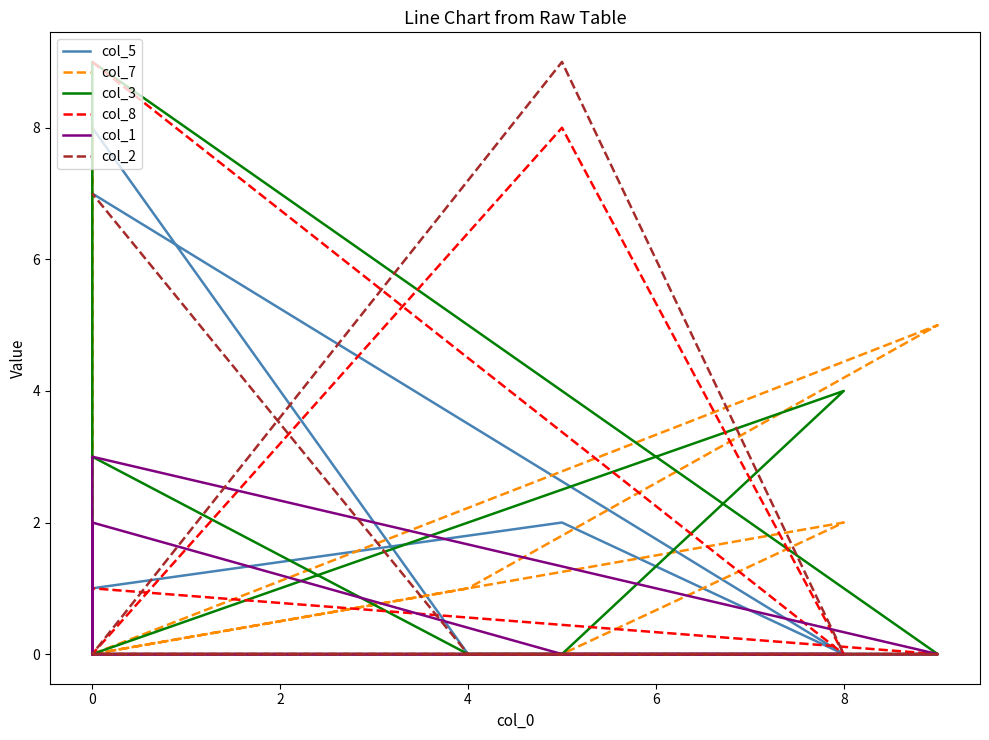

At how many categories does at least one series exceed 0?

9